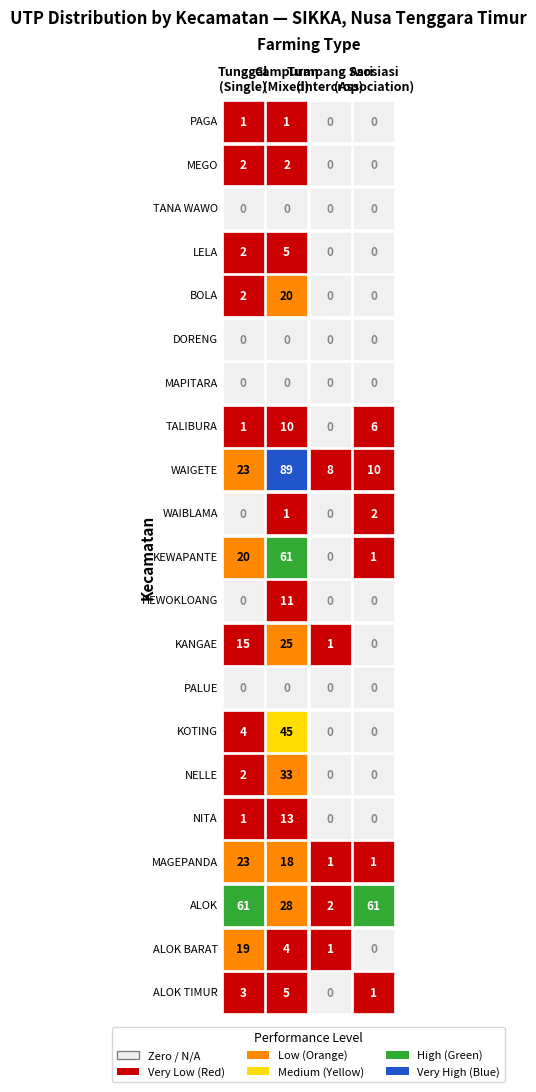

Between NITA and TANA WAWO, which is larger?

NITA